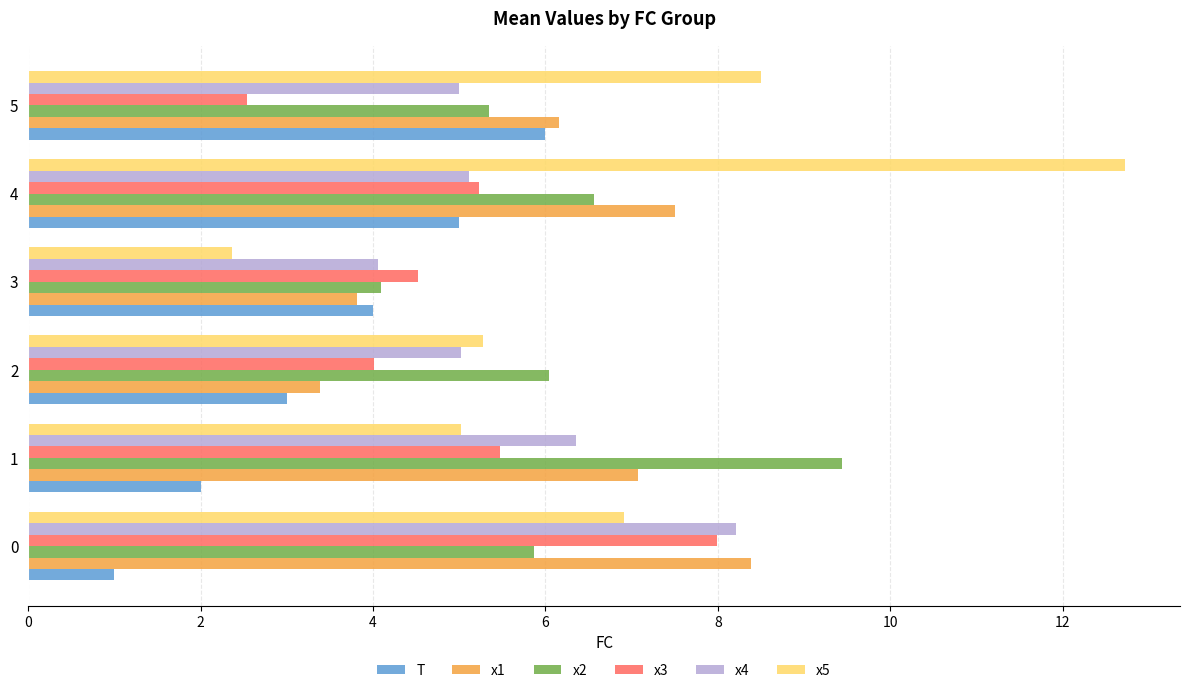

List the series in order of their peak value, highest first.

x5, x2, x1, x4, x3, T